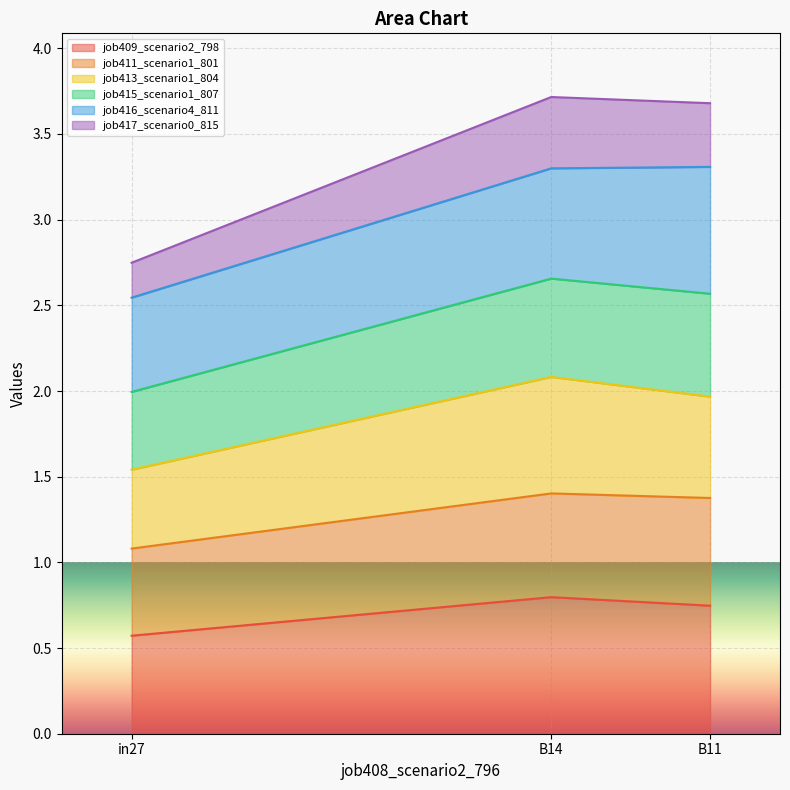

Is it true that job409_scenario2_798 equals 0.2 at B11?

False